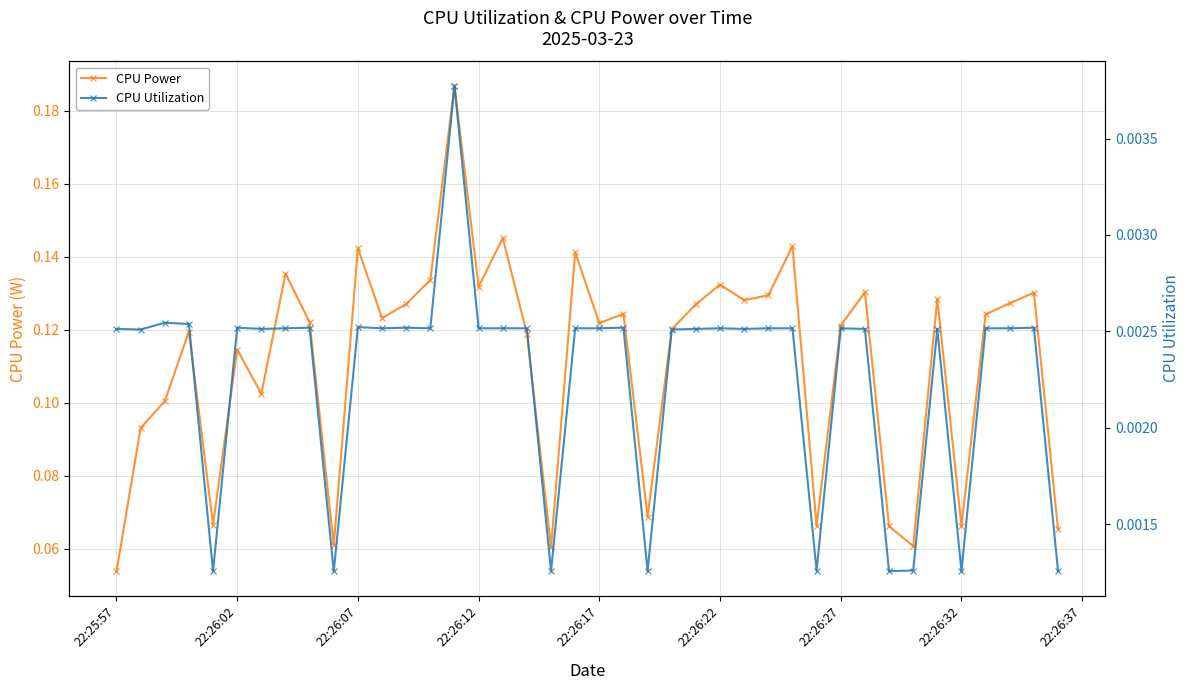

Reading left to right, transcribe all the data shown in this chart.

CPU Power: 0.1	0.1	0.1	0.1	0.1	0.1	0.1	0.1	0.1	0.1	0.1	0.1	0.1	0.1	0.2	0.1	0.1	0.1	0.1	0.1	0.1	0.1	0.1	0.1	0.1	0.1	0.1	0.1	0.1	0.1	0.1	0.1	0.1	0.1	0.1	0.1	0.1	0.1	0.1	0.1
CPU Utilization: 0.0	0.0	0.0	0.0	0.0	0.0	0.0	0.0	0.0	0.0	0.0	0.0	0.0	0.0	0.0	0.0	0.0	0.0	0.0	0.0	0.0	0.0	0.0	0.0	0.0	0.0	0.0	0.0	0.0	0.0	0.0	0.0	0.0	0.0	0.0	0.0	0.0	0.0	0.0	0.0